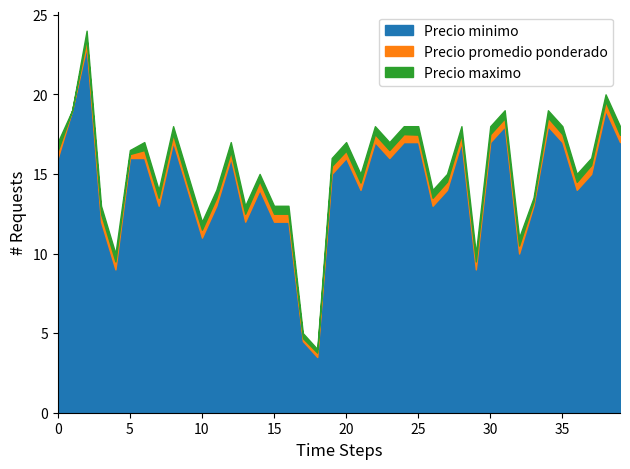

What is the highest value of the Precio minimo series?

23.0